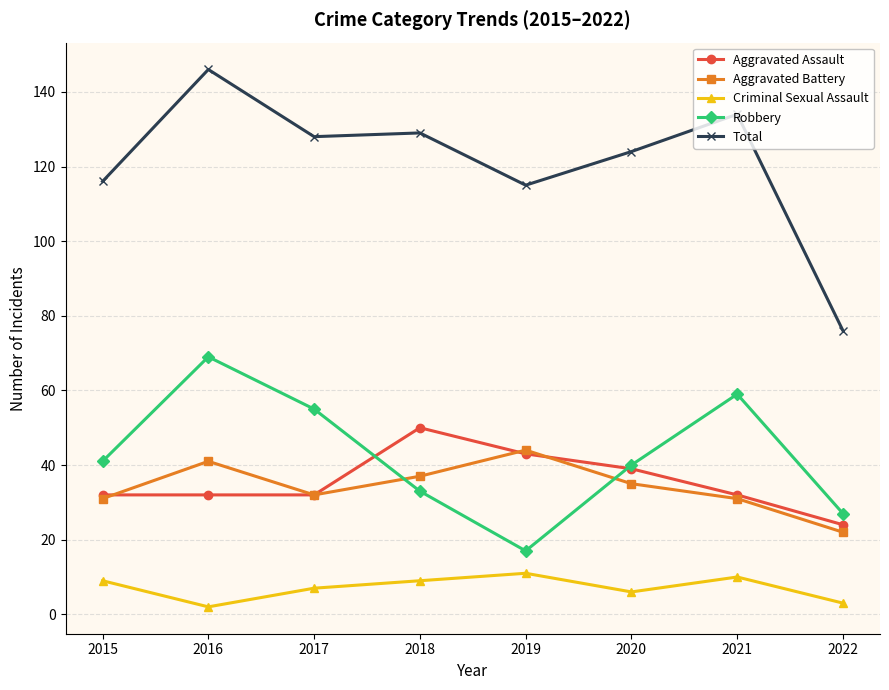

At 2016, list the series in order from smallest to largest.

Criminal Sexual Assault, Aggravated Assault, Aggravated Battery, Robbery, Total